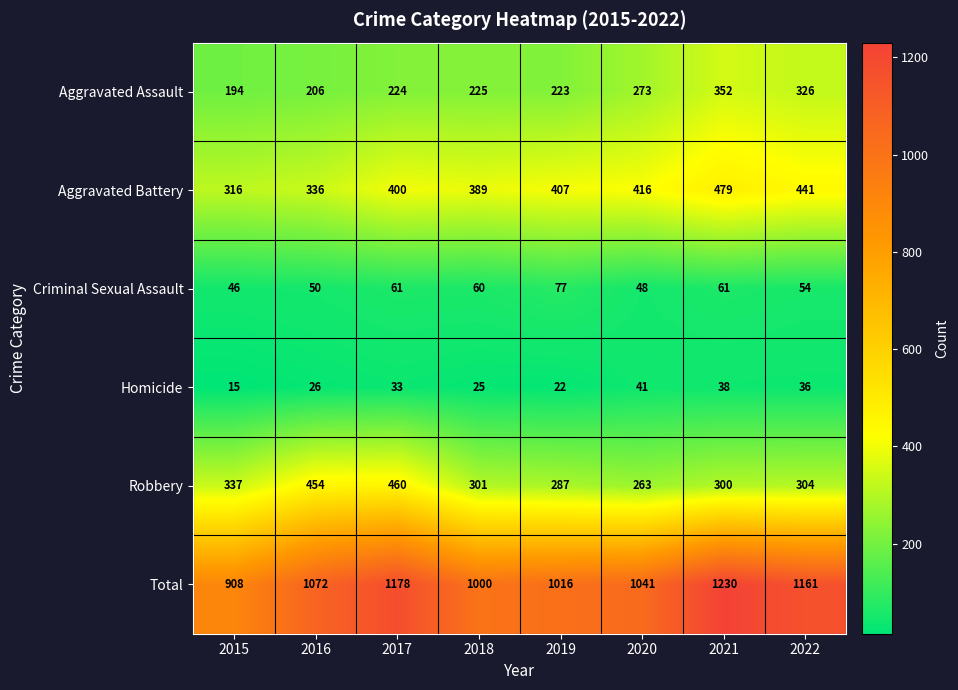

What is the minimum value shown in the chart?

15